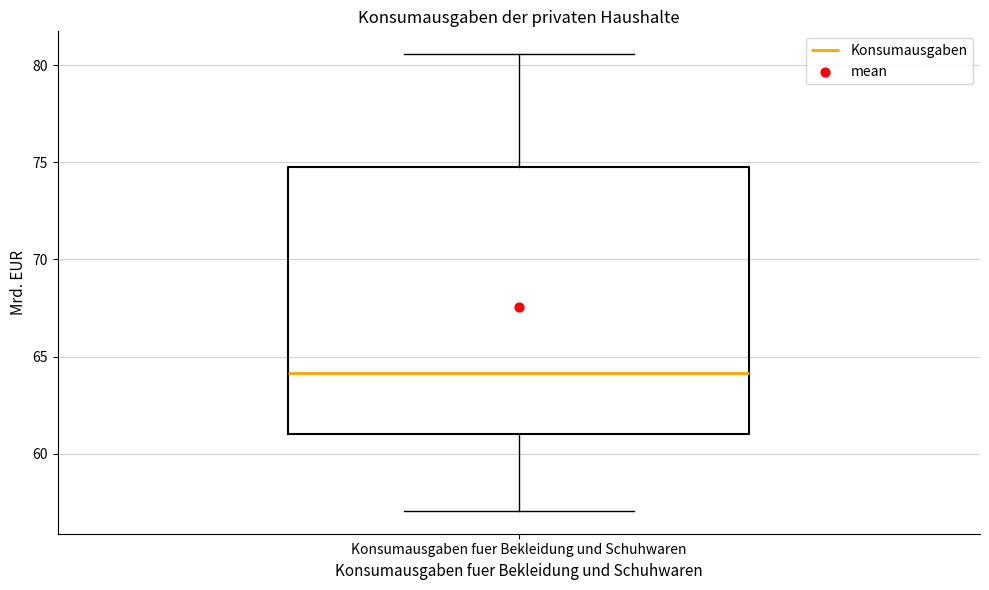

Where is the lower edge of the box for Konsumausgaben fuer Bekleidung und Schuhwaren on the y-axis? The values are not printed on the chart, so give them approximately, as read against the axis.

61.0